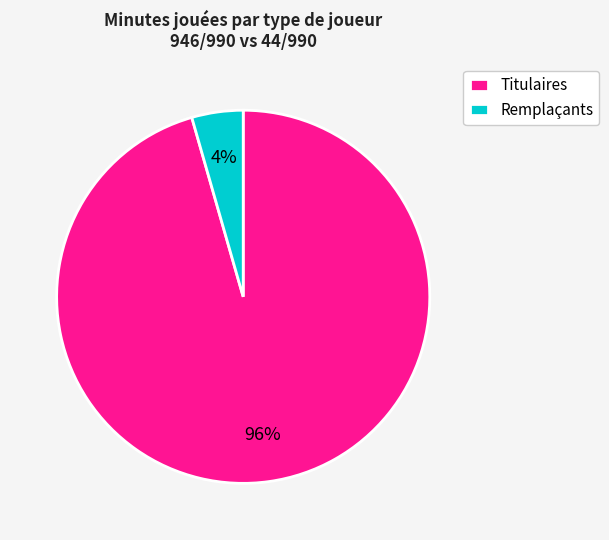

Which slice is the smallest?

Remplaçants